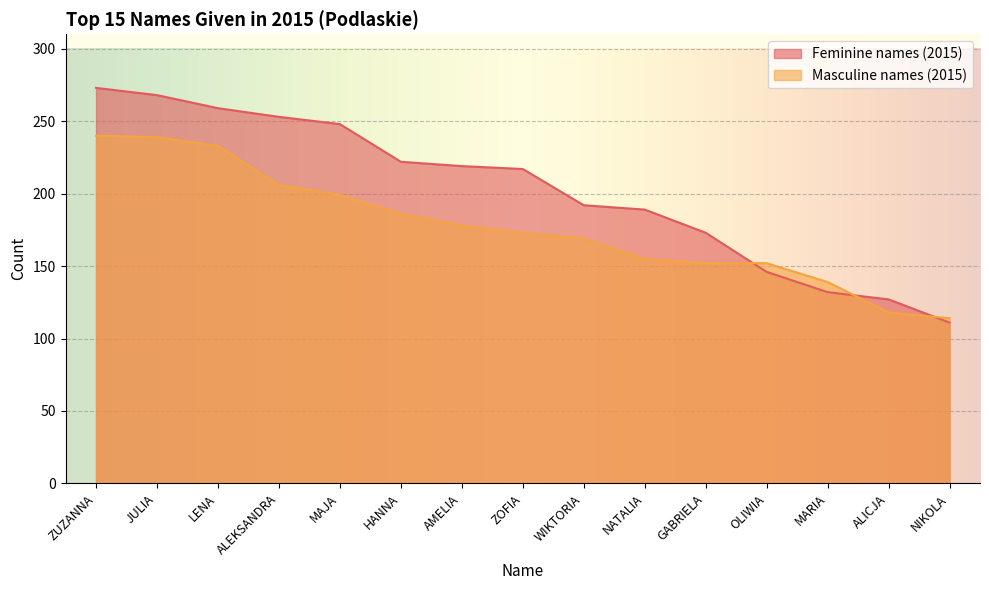

Which category has the lowest value in the Masculine names (2015) series?

NIKOLA